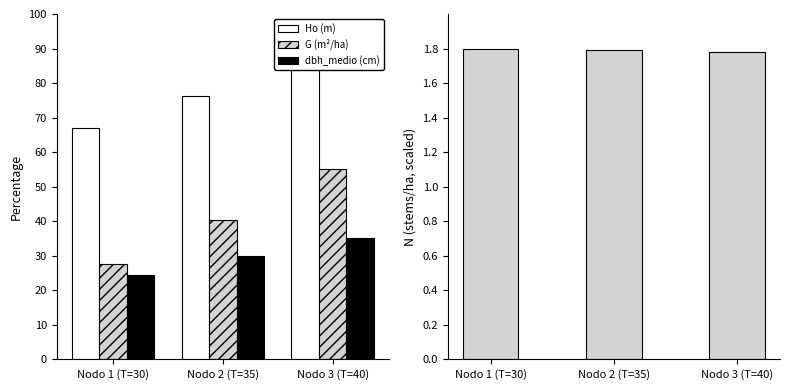

List the series in order of their overall mean, highest first.

Ho (m), G (m²/ha), dbh_medio (cm), N (stems/ha)